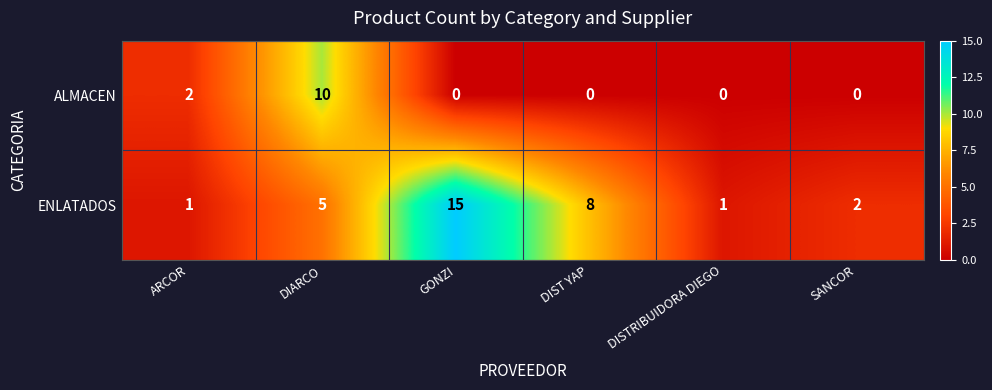

True or false: ENLATADOS has a value of 15 at GONZI.

True